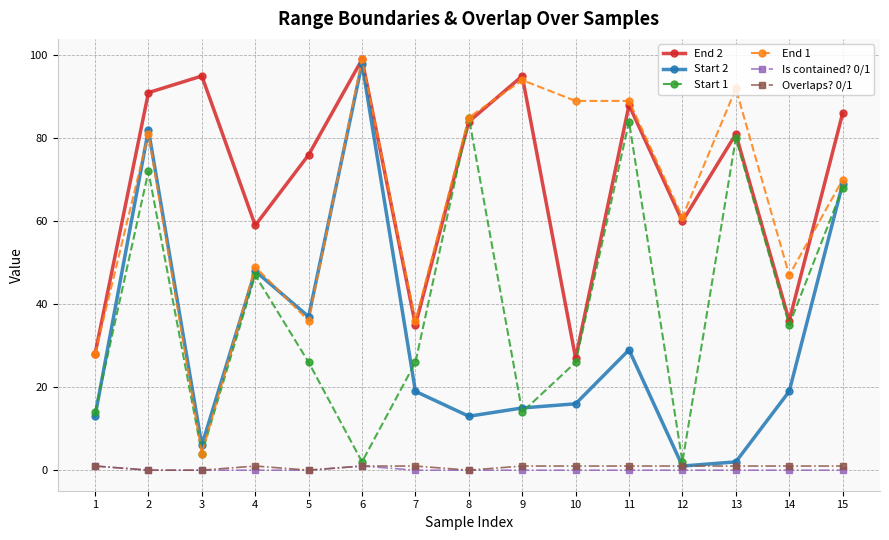

What is the sum of all End 2 values?

1040